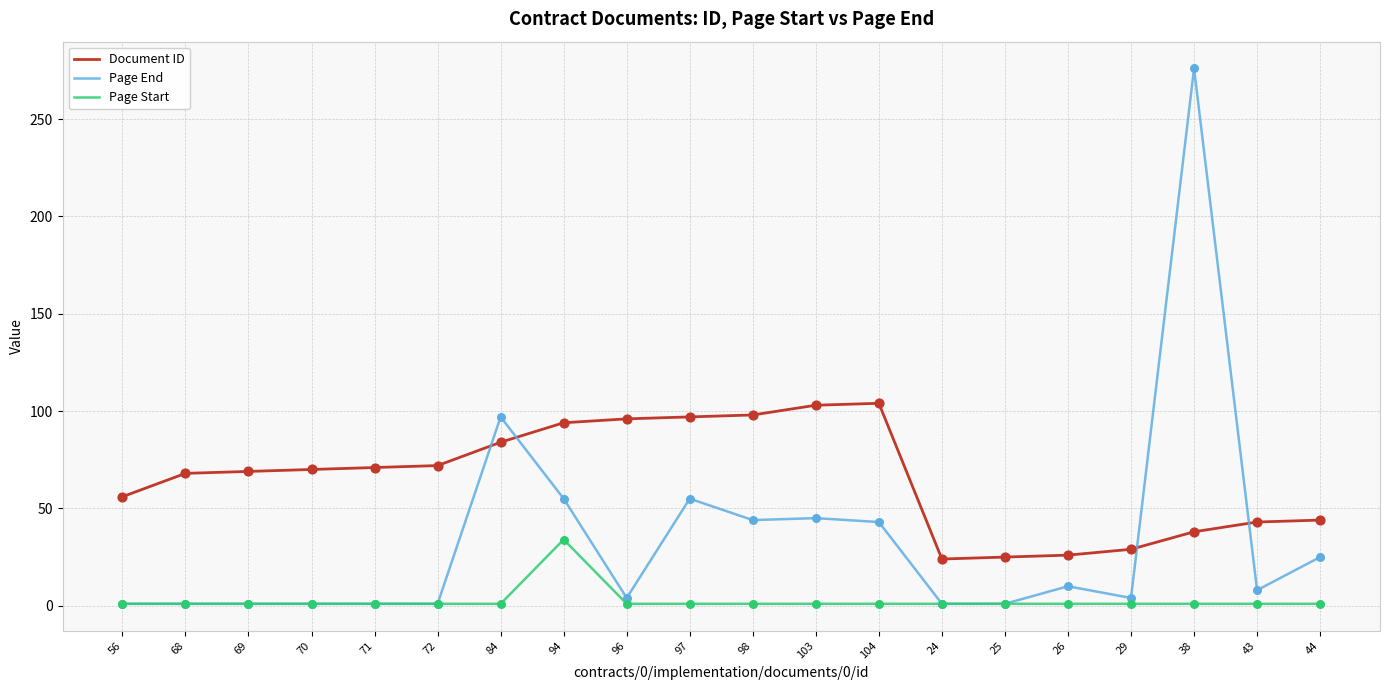

What are all the series names shown in the legend?

Document ID, Page End, Page Start